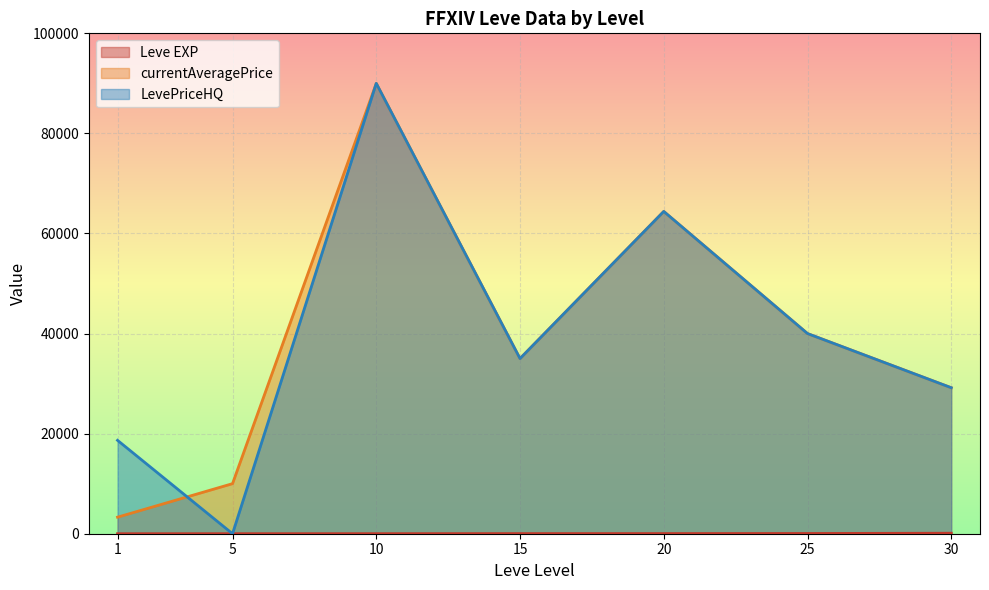

The currentAveragePrice series shows 90000 at 10. True or false?

True